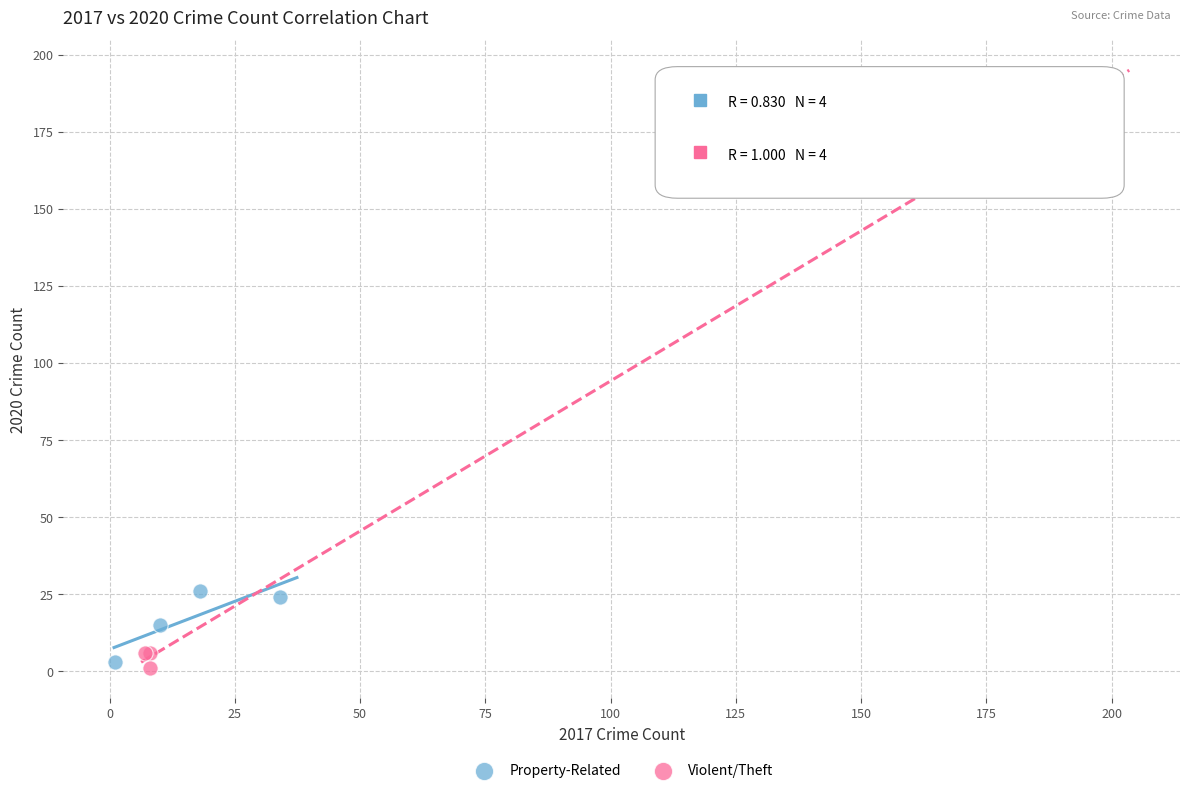

Which series contains the highest Y value?

Violent/Theft